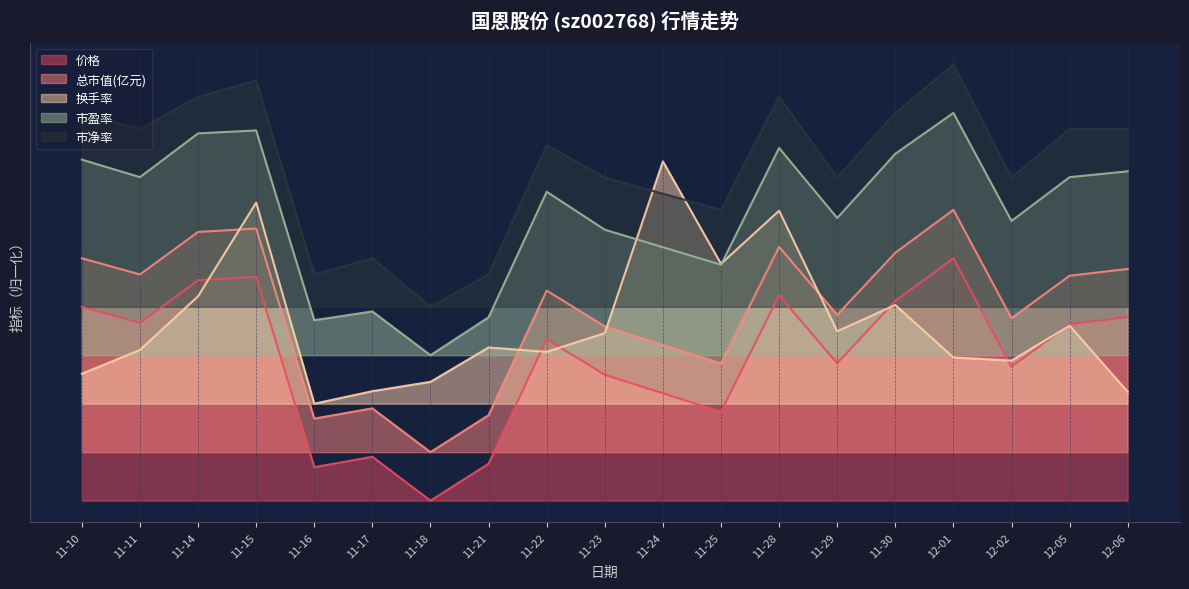

What is the label of the 8th point from the left?

11-21